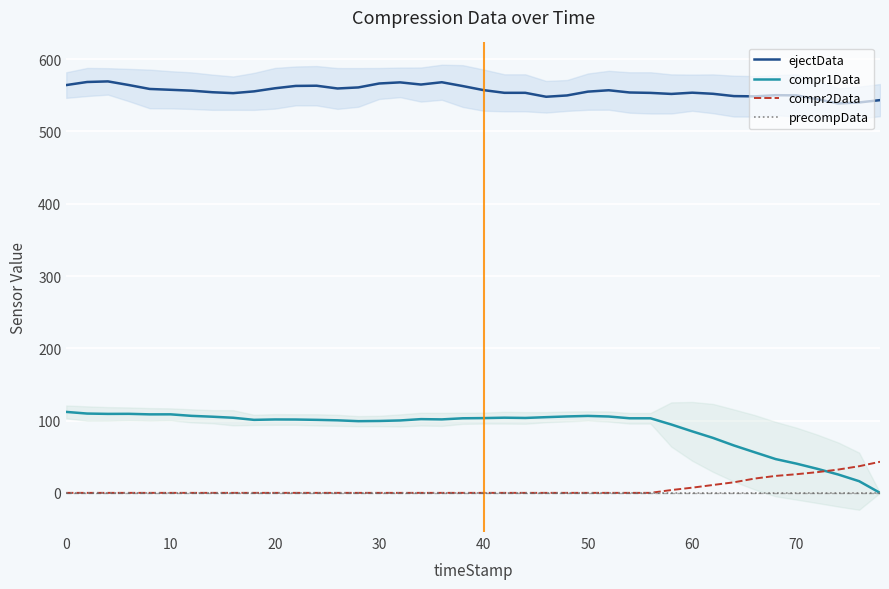

What is the maximum value for compr2Data?

43.0